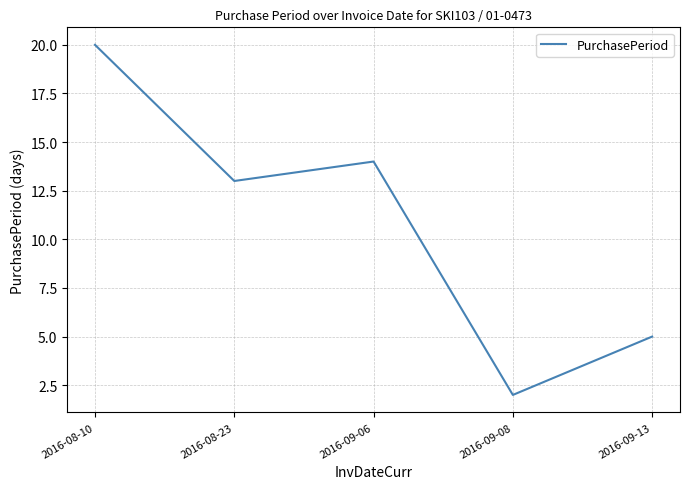

At which category does the data reach its first local peak?

2016-09-06